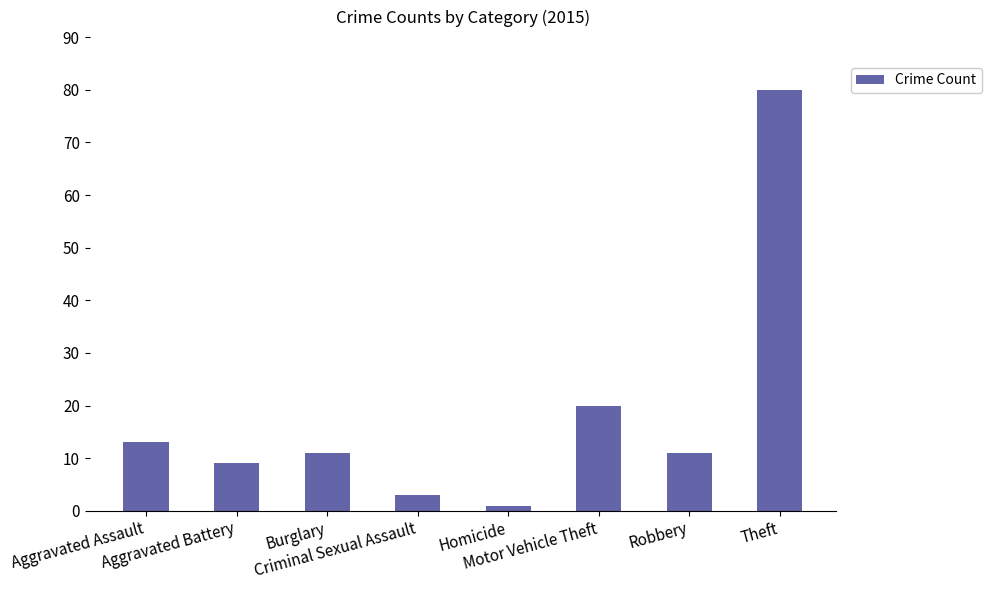

Reading left to right, list all the values displayed in this chart.

13	9	11	3	1	20	11	80